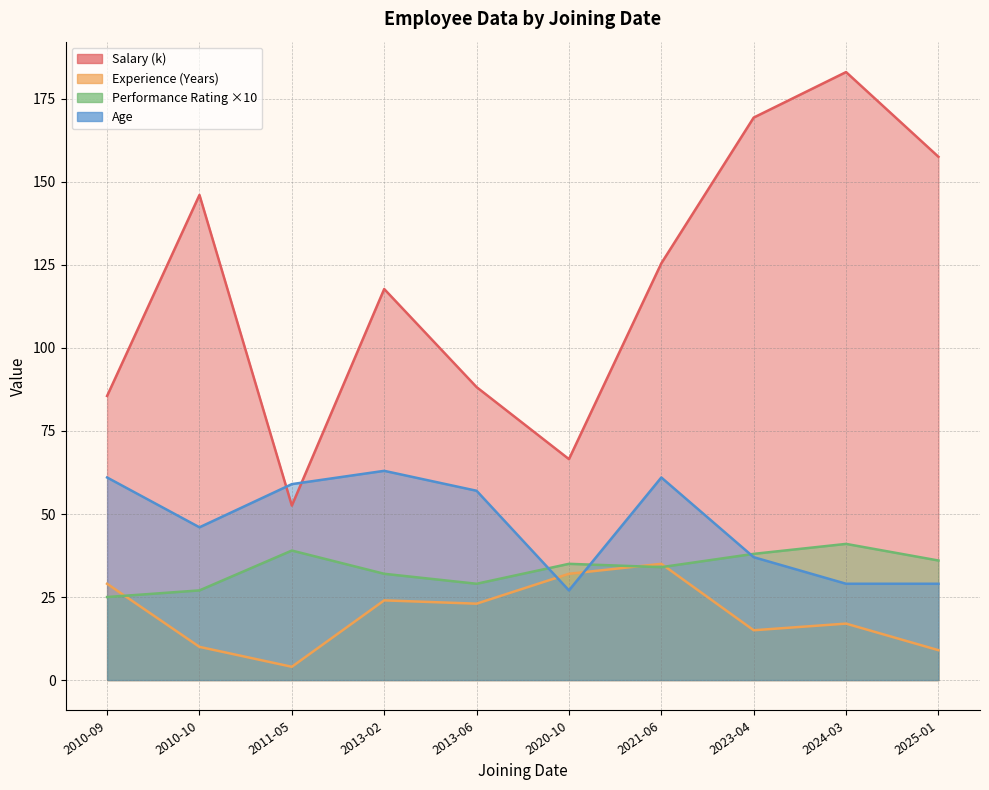

True or false: Salary has more than 0 interior local peaks.

True